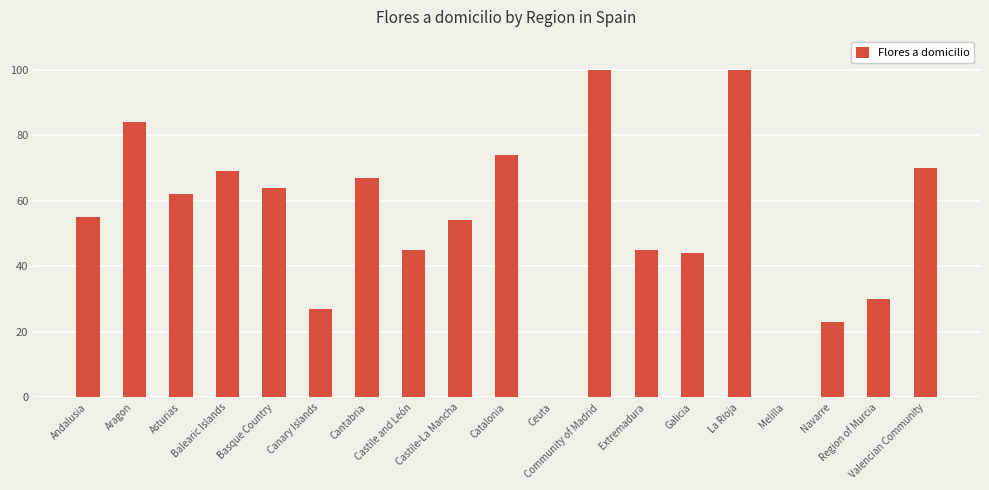

What is the sum of the values at Catalonia and Aragon?

158